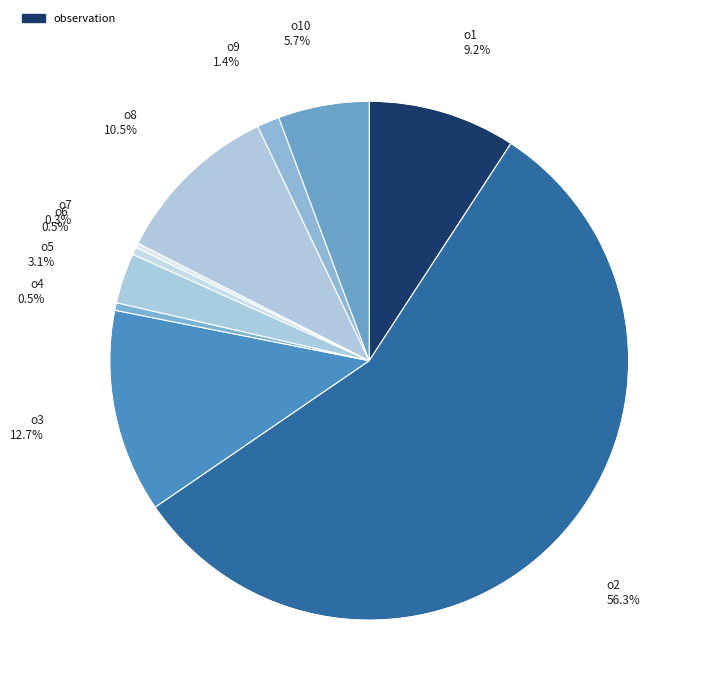

Count the number of slices in the pie.

10